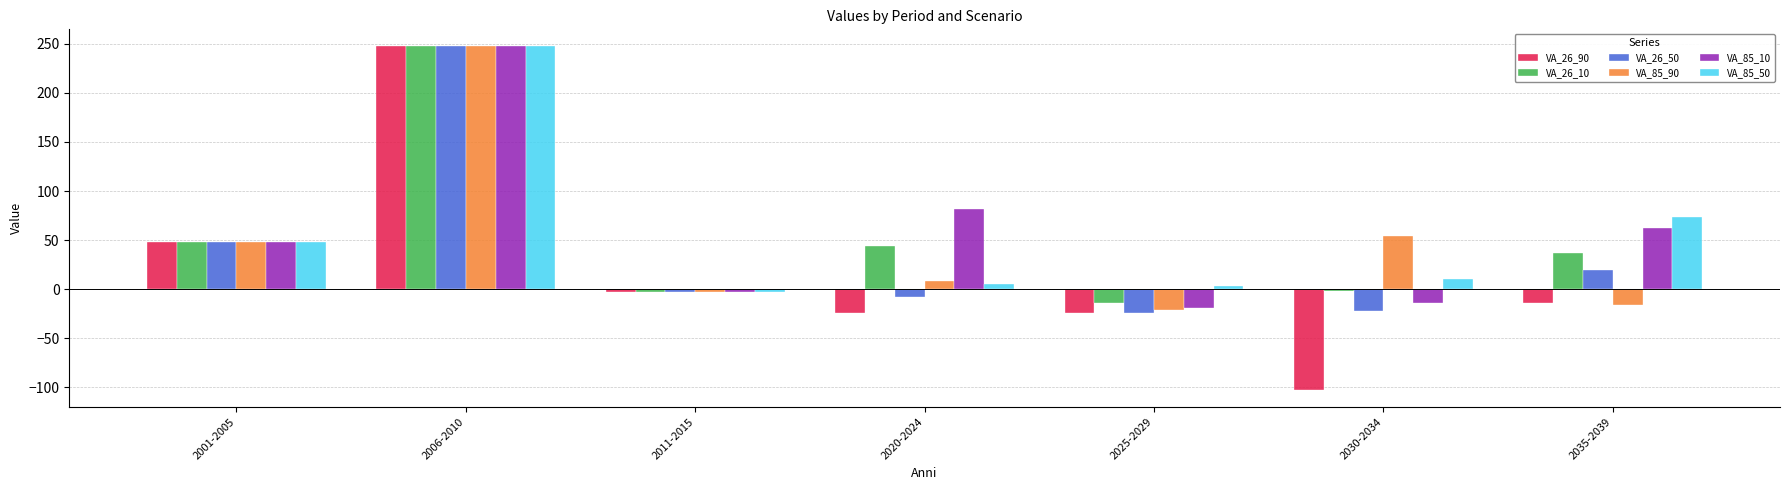

What is the value of the VA_85_50 bar at the 1st from the left?

48.2